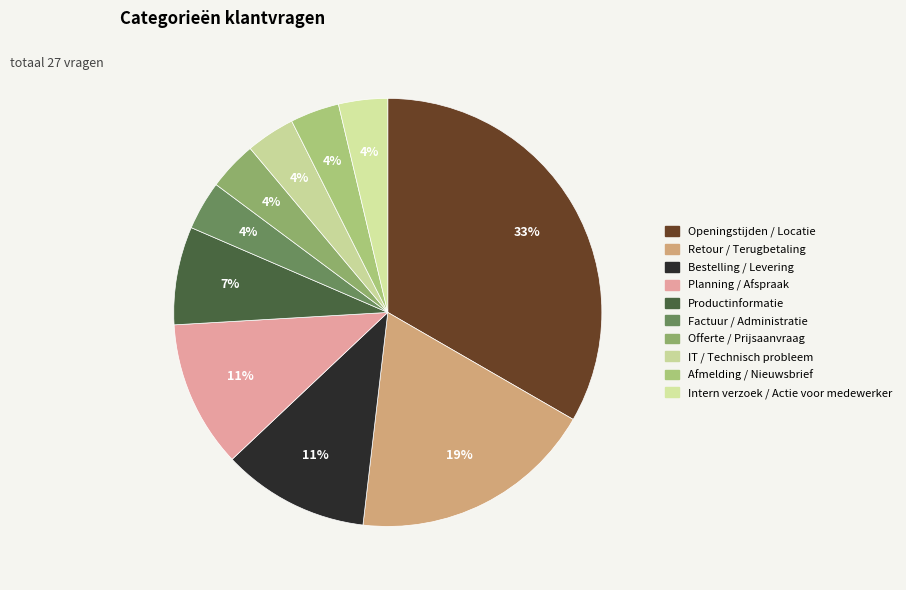

Is it true that Retour / Terugbetaling is 8% of the pie?

False